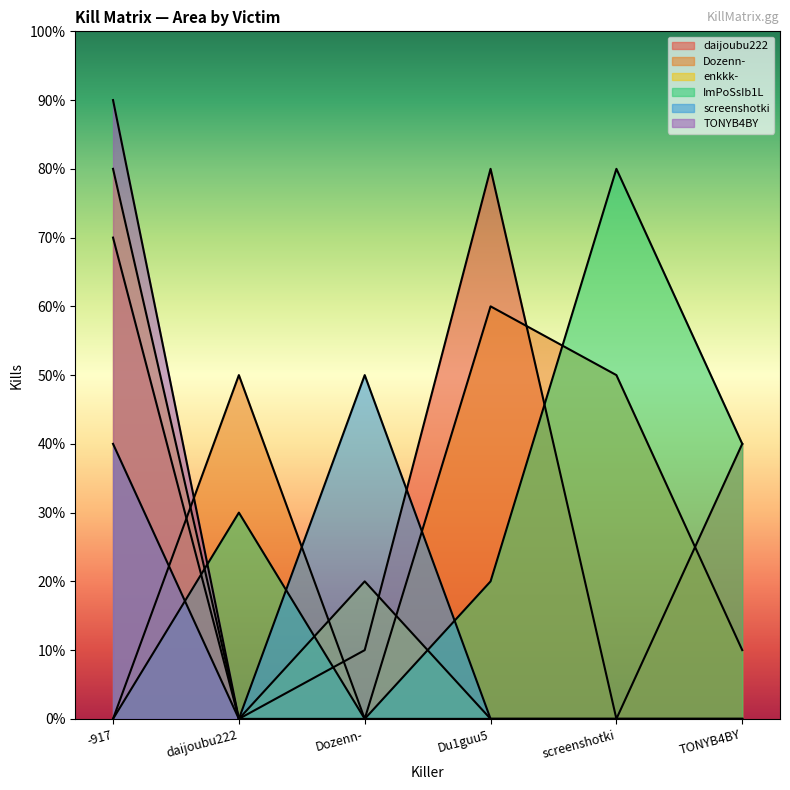

At which label is TONYB4BY closest to 4?

daijoubu222